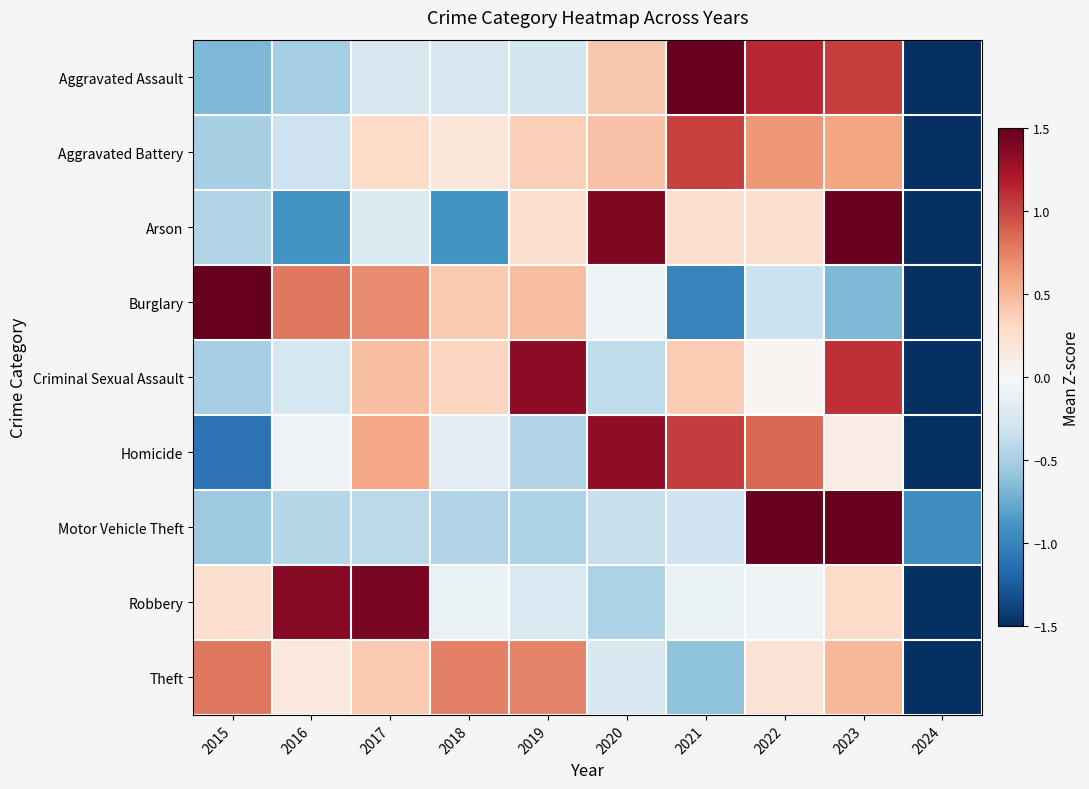

At which category is the sum across all series the highest?

2023